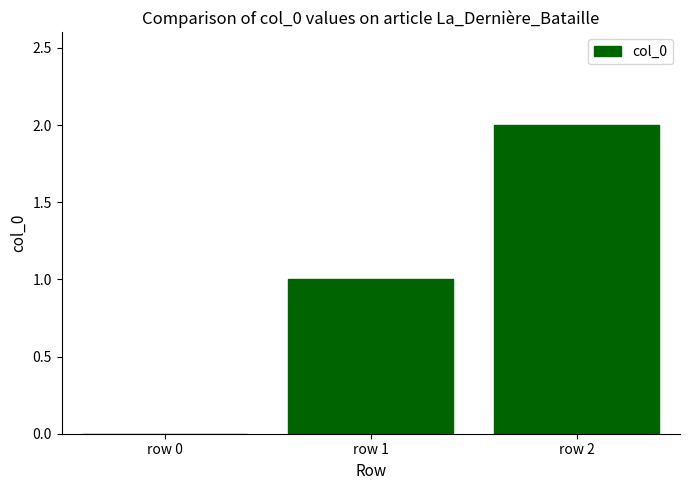

Which category has the highest value across all series?

row 2